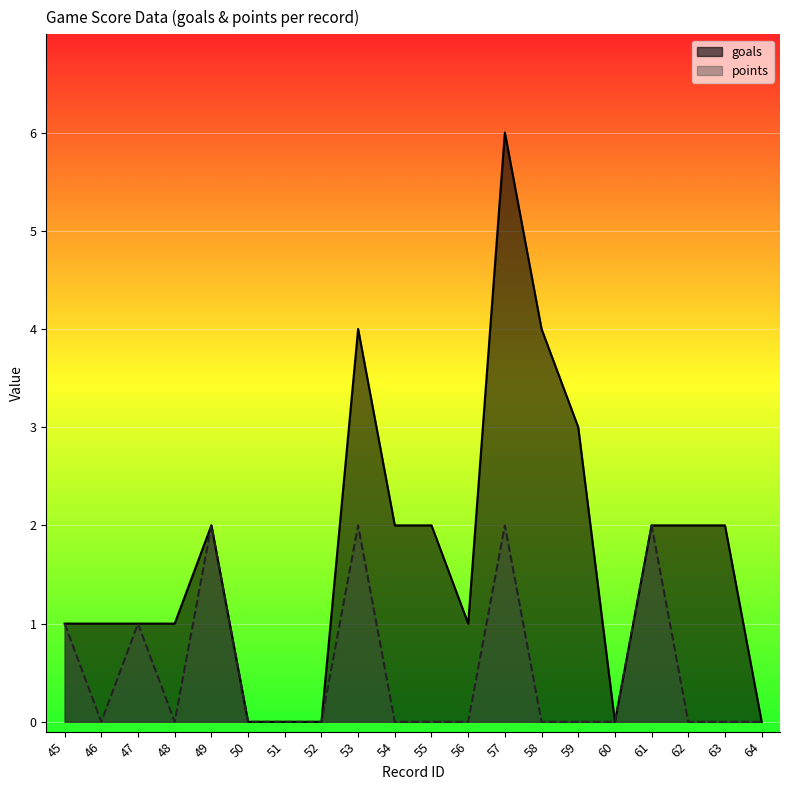

Rank the series by their average value, from lowest to highest.

points, goals